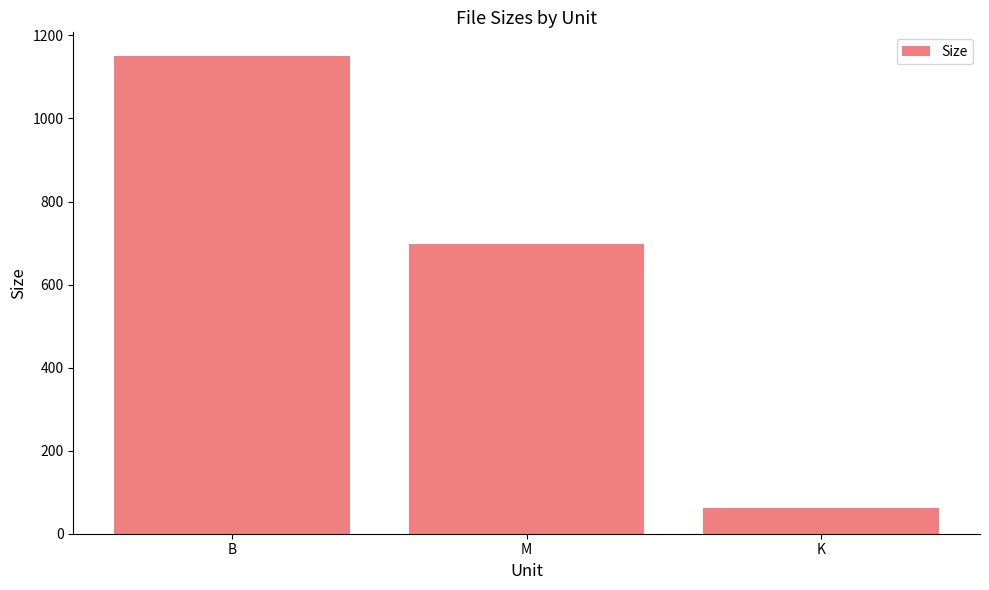

What is the change in value from M to K?

-635.5